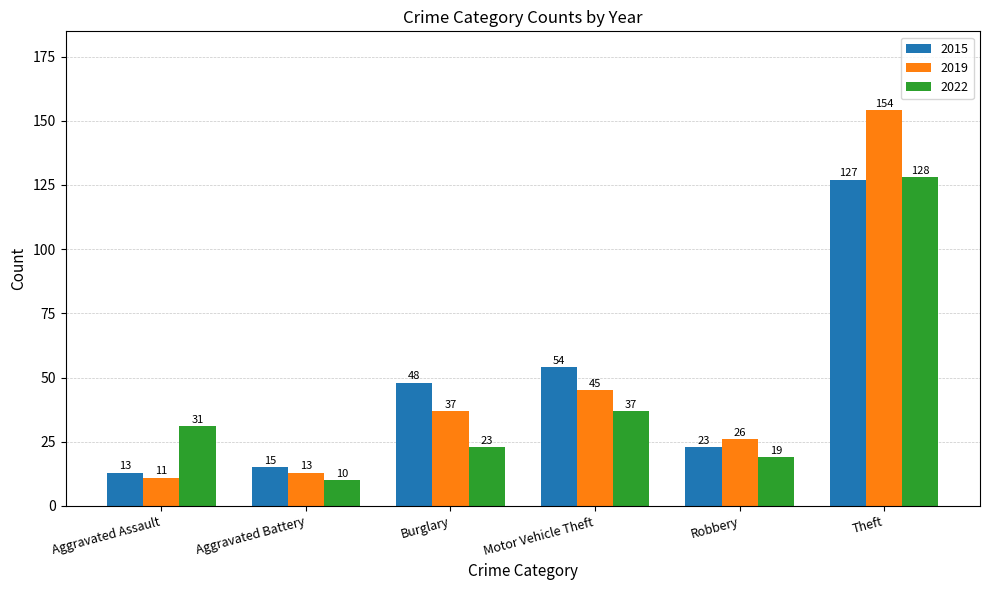

What are all the series names shown in the legend?

2015, 2019, 2022